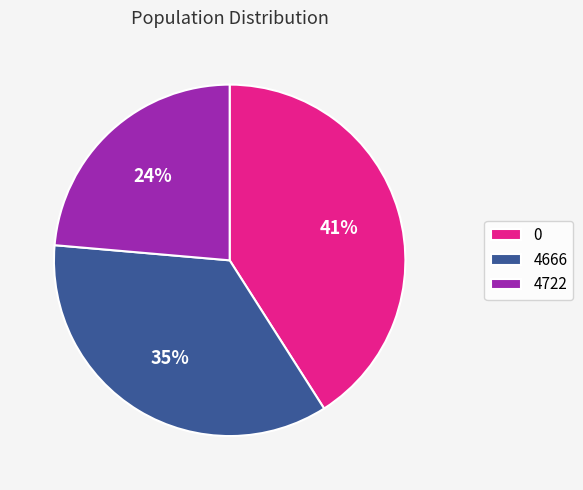

To the nearest percent, what percentage of the pie is 4666?

35%